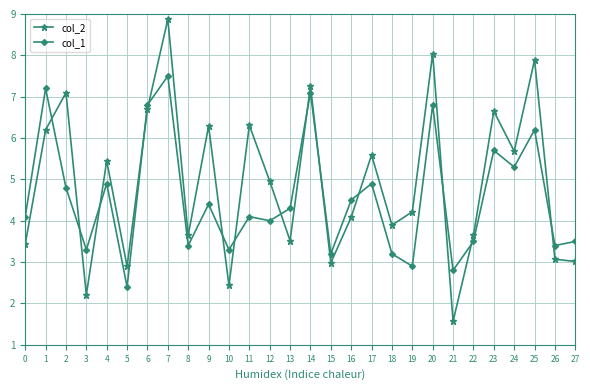

Does the chart display data point markers on the line(s)?

Yes